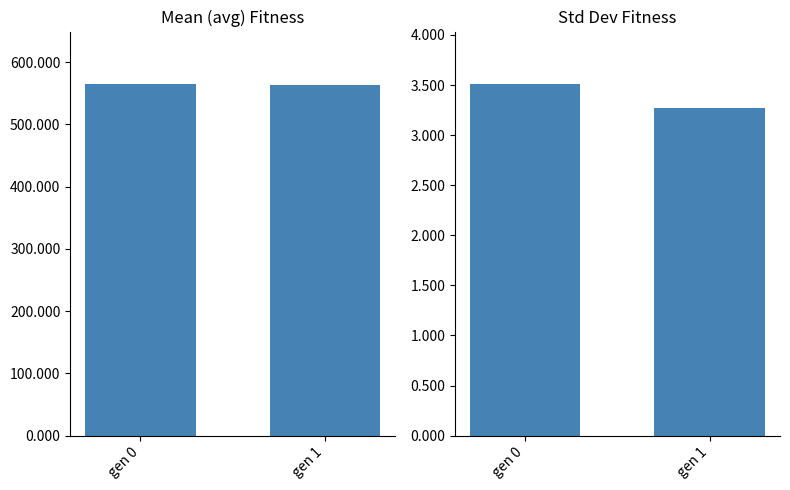

At which label does avg reach its minimum?

gen 1